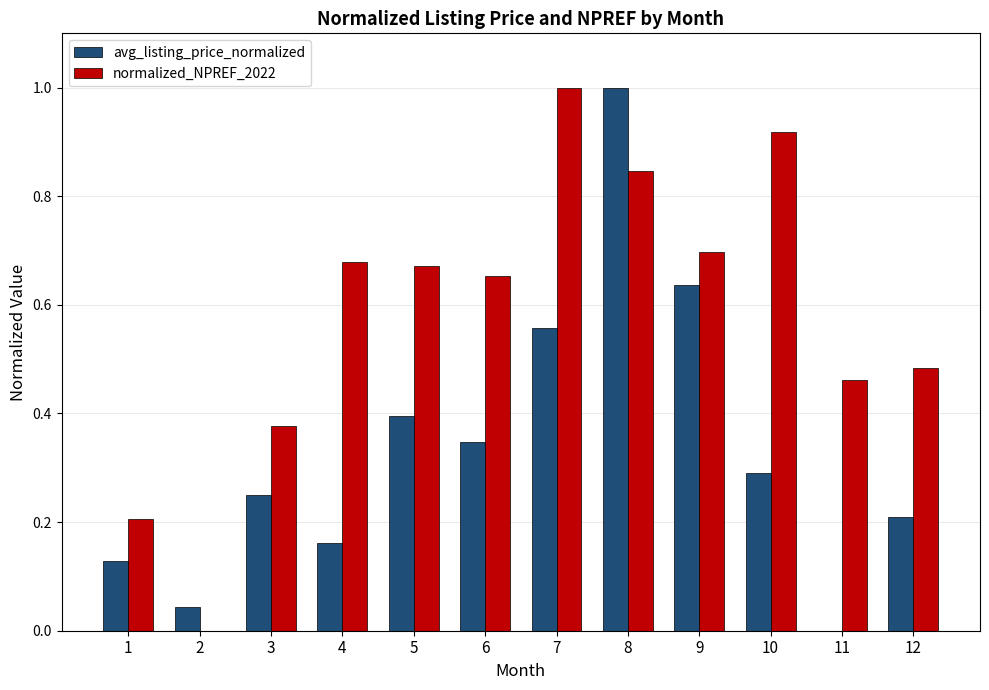

What is the maximum value shown in the chart?

1.0